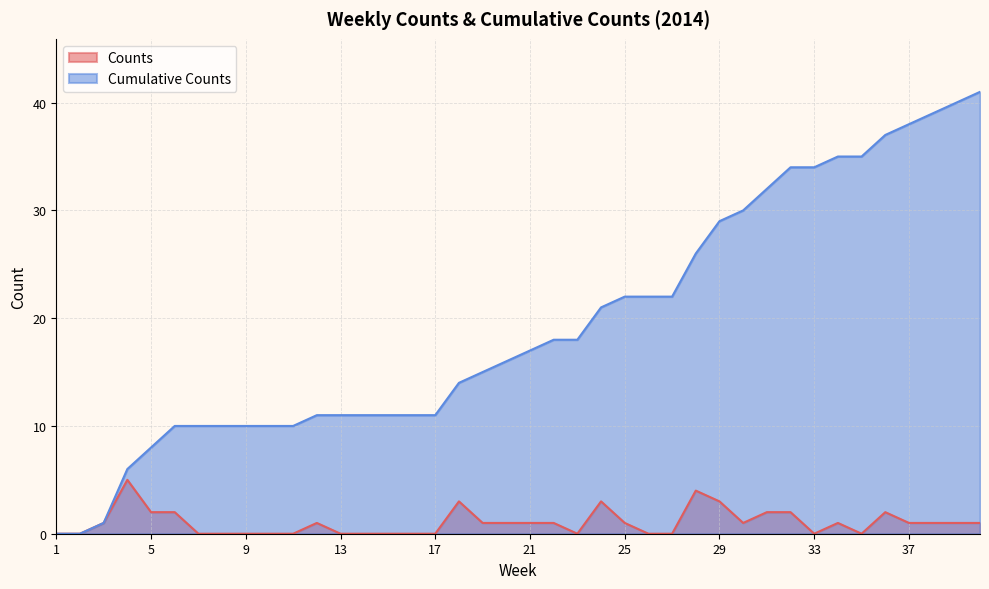

What are all the series names shown in the legend?

Counts, Cumulative Counts